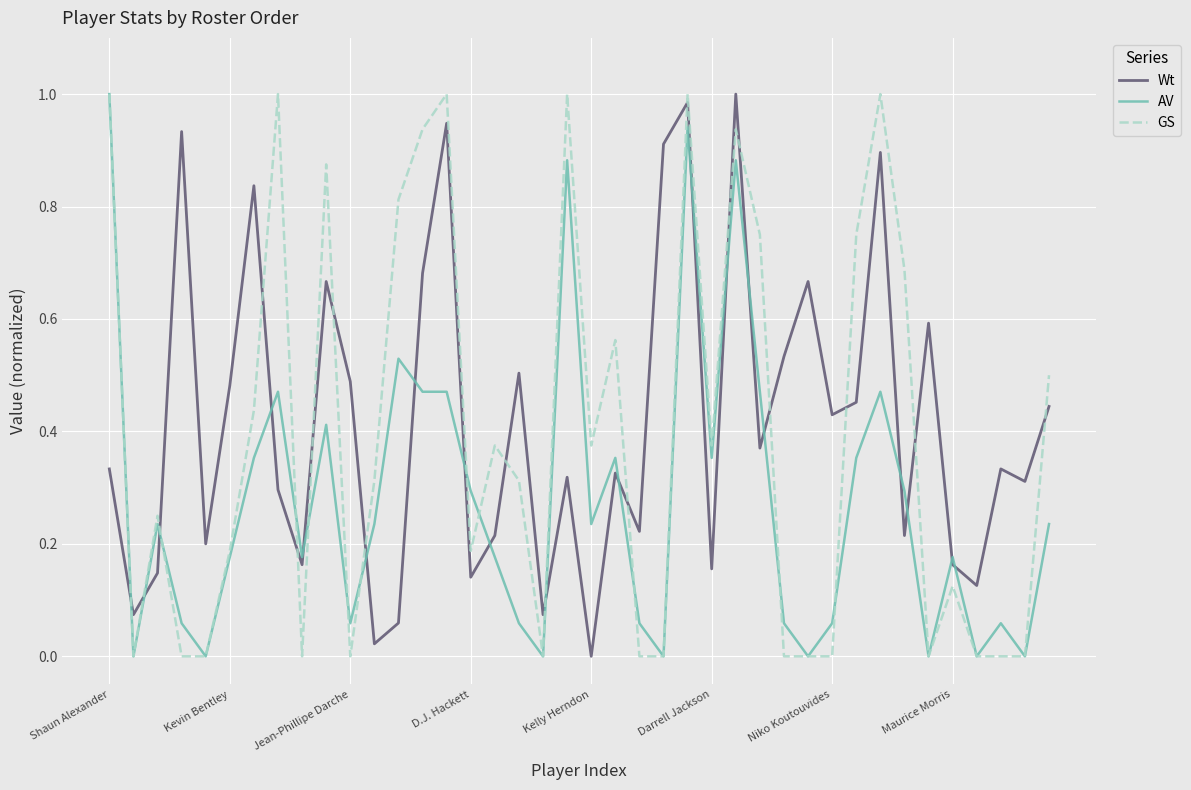

What are all the series names shown in the legend?

Wt, AV, GS